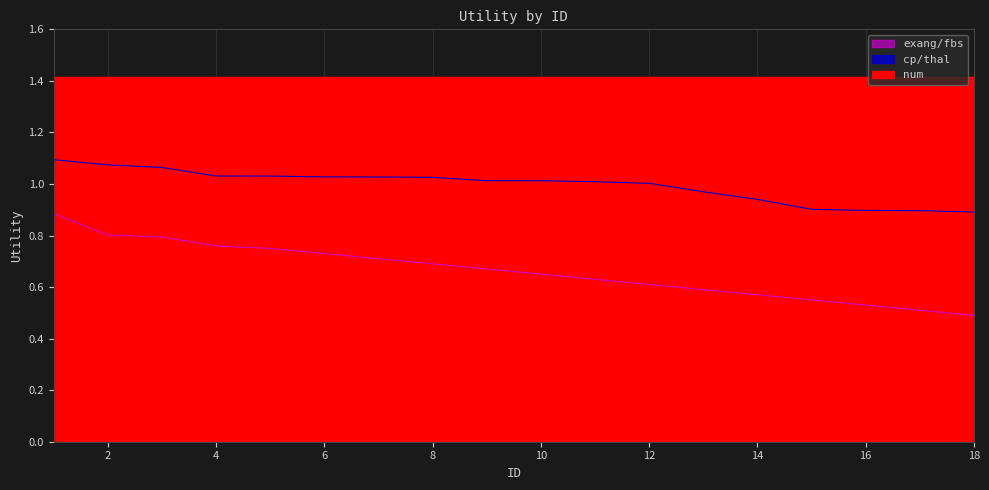

How many categories are shown in the chart?

18